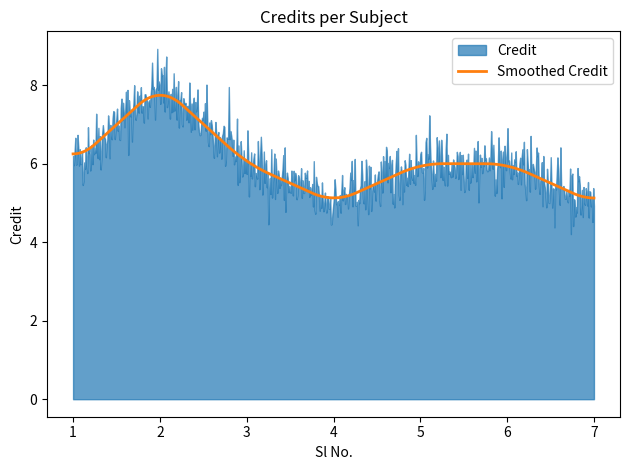

Does the chart display data point markers on the line(s)?

No